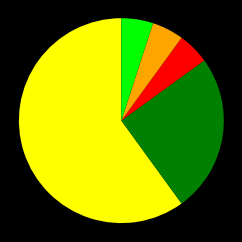

How many segments does this pie chart have?

5